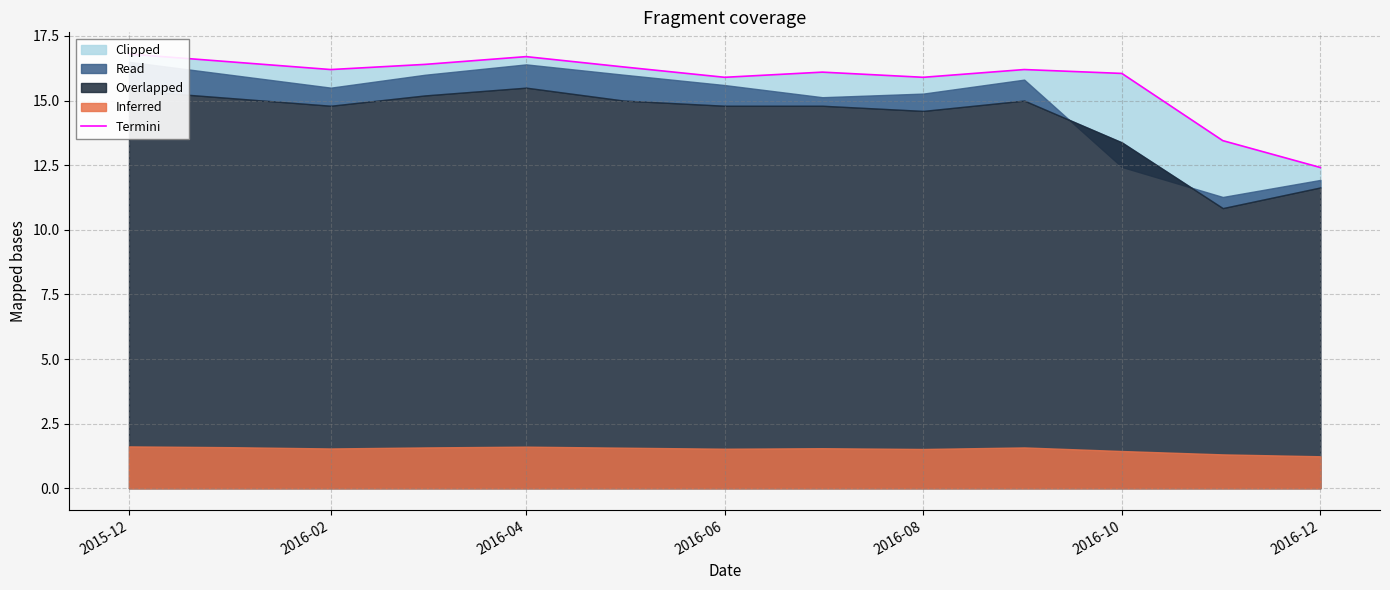

The chart shows a value of 21.9 at 11. True or false?

False